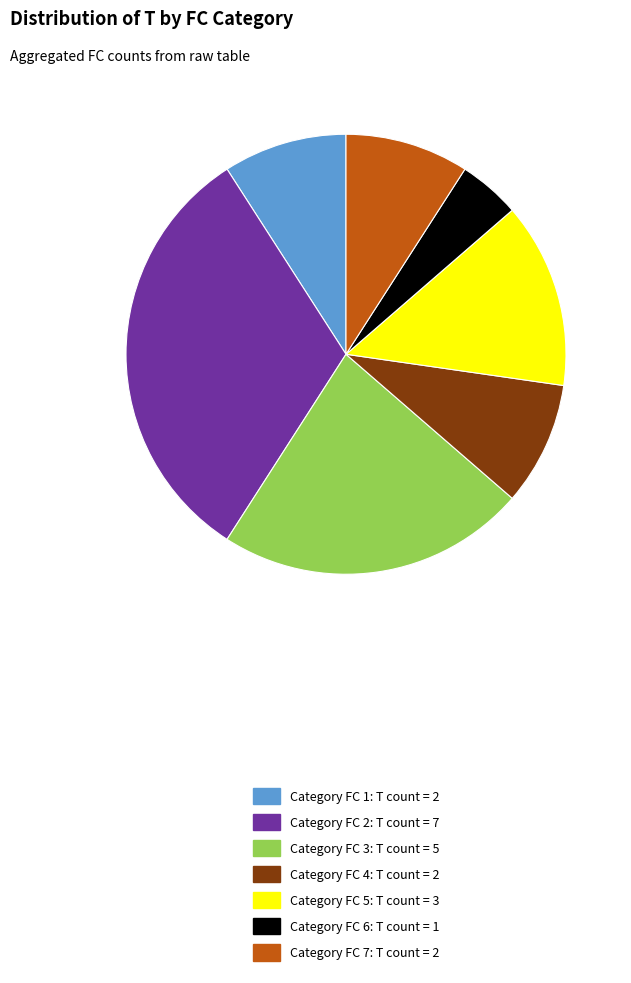

Which slice is the largest?

Category FC 2: T count = 7